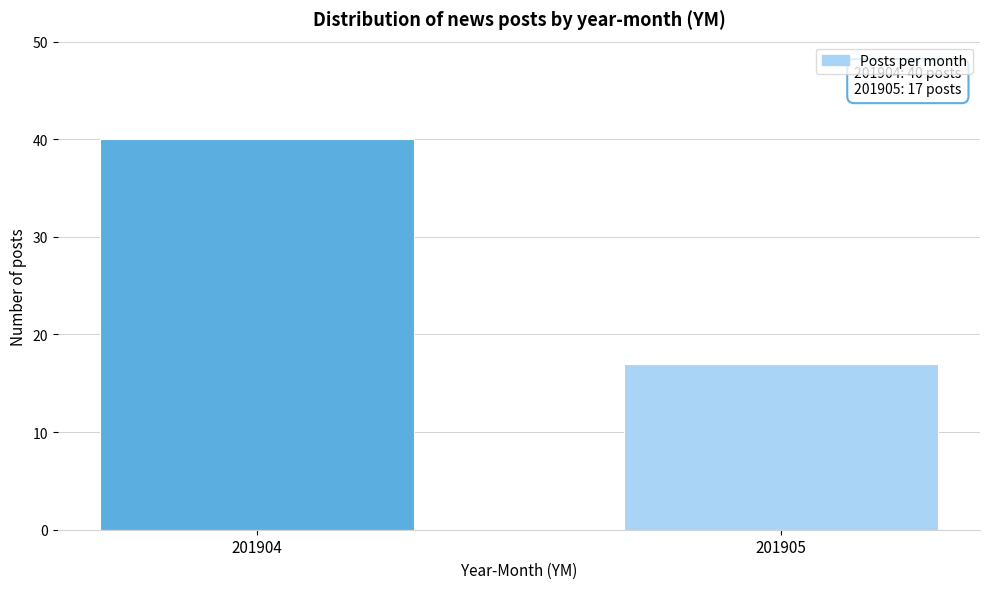

Reading left to right, transcribe all the data shown in this chart.

40	17